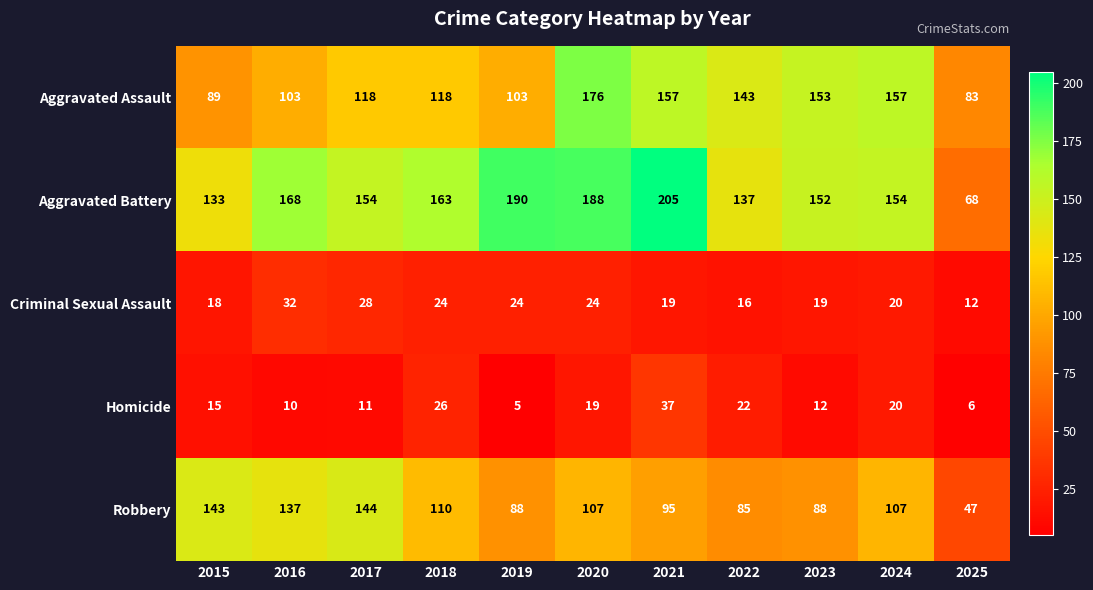

What is the average value of the Aggravated Battery series?

156